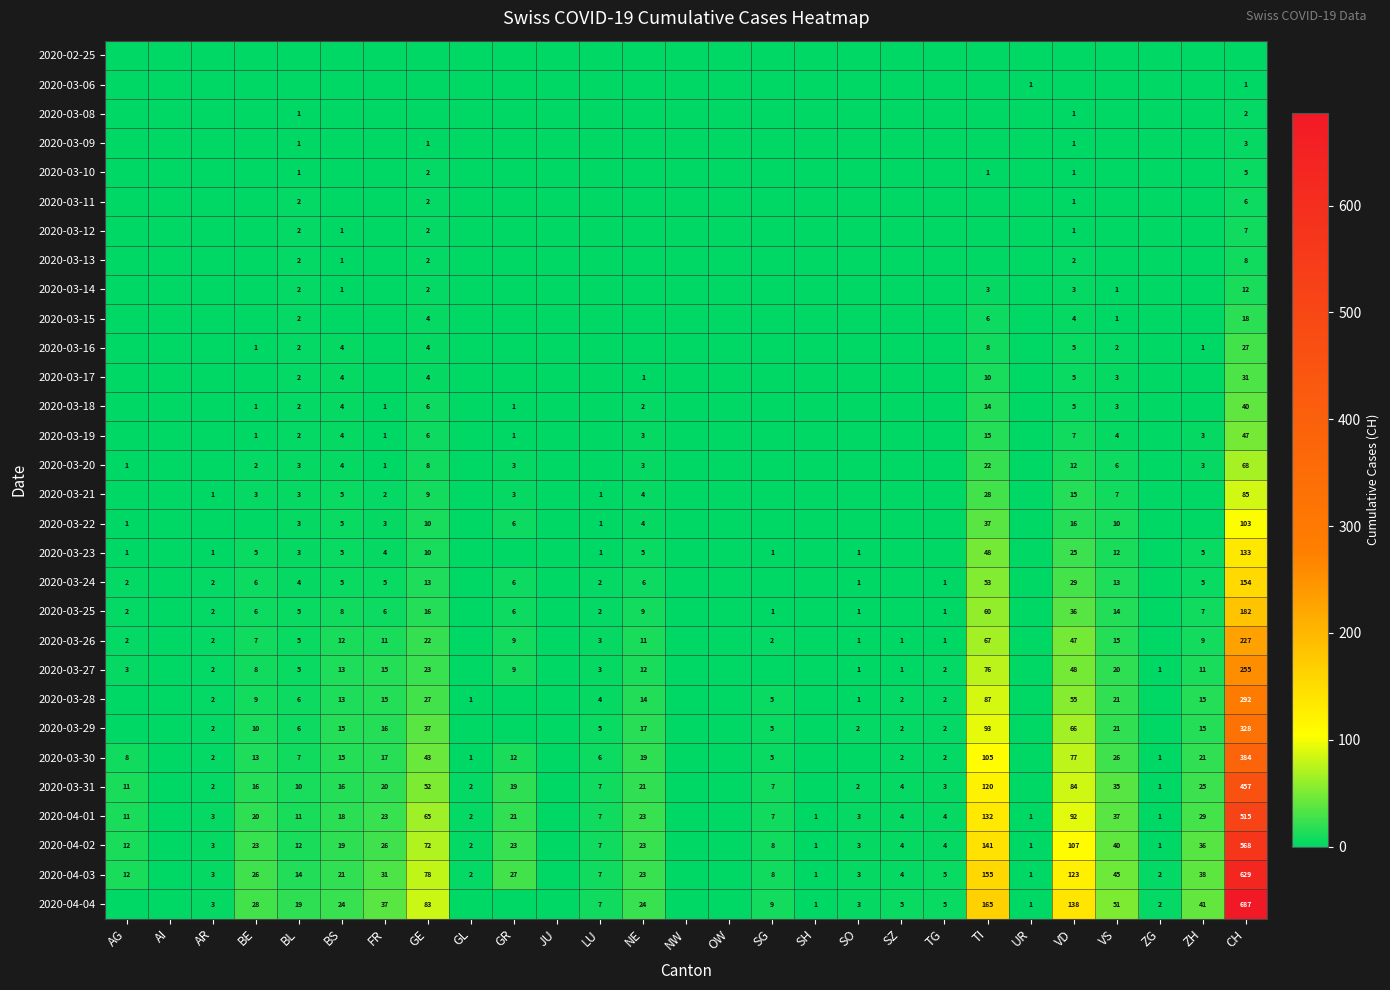

The value of 2020-04-03 at CH is 1070. True or false?

False